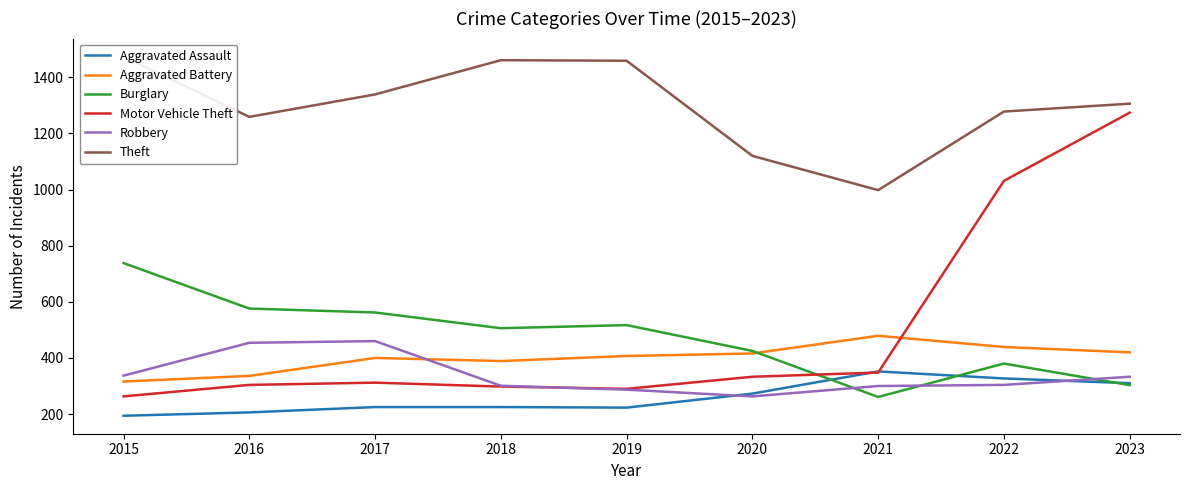

At how many categories does at least one series exceed 885?

9